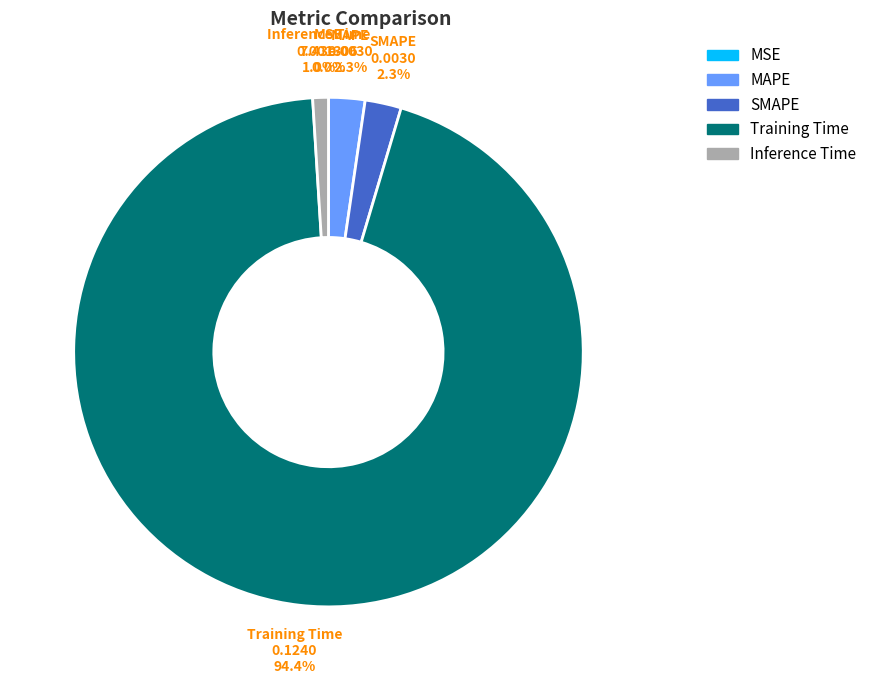

What portion of the pie excludes SMAPE?

97.7%